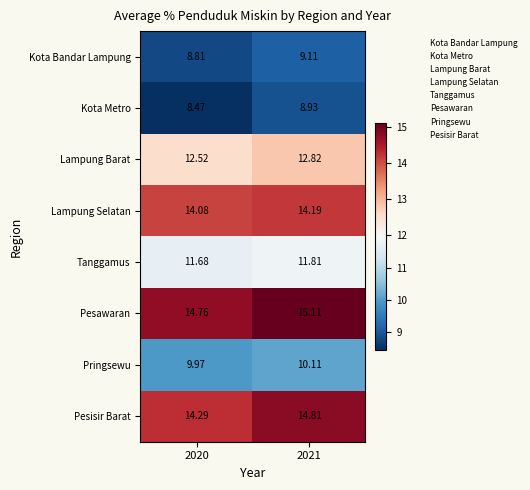

List the series in order of their peak value, lowest first.

Kota Metro, Kota Bandar Lampung, Pringsewu, Tanggamus, Lampung Barat, Lampung Selatan, Pesisir Barat, Pesawaran